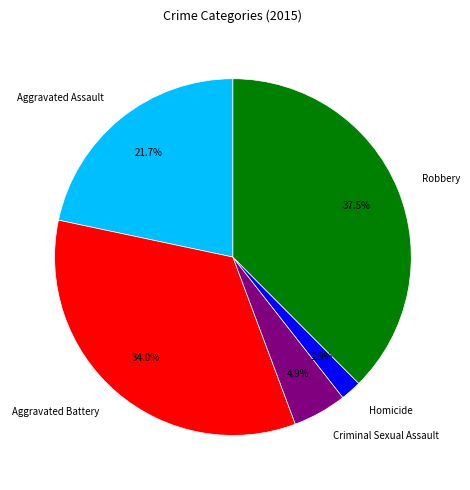

What is the total percentage of Robbery and Homicide?

39.4%